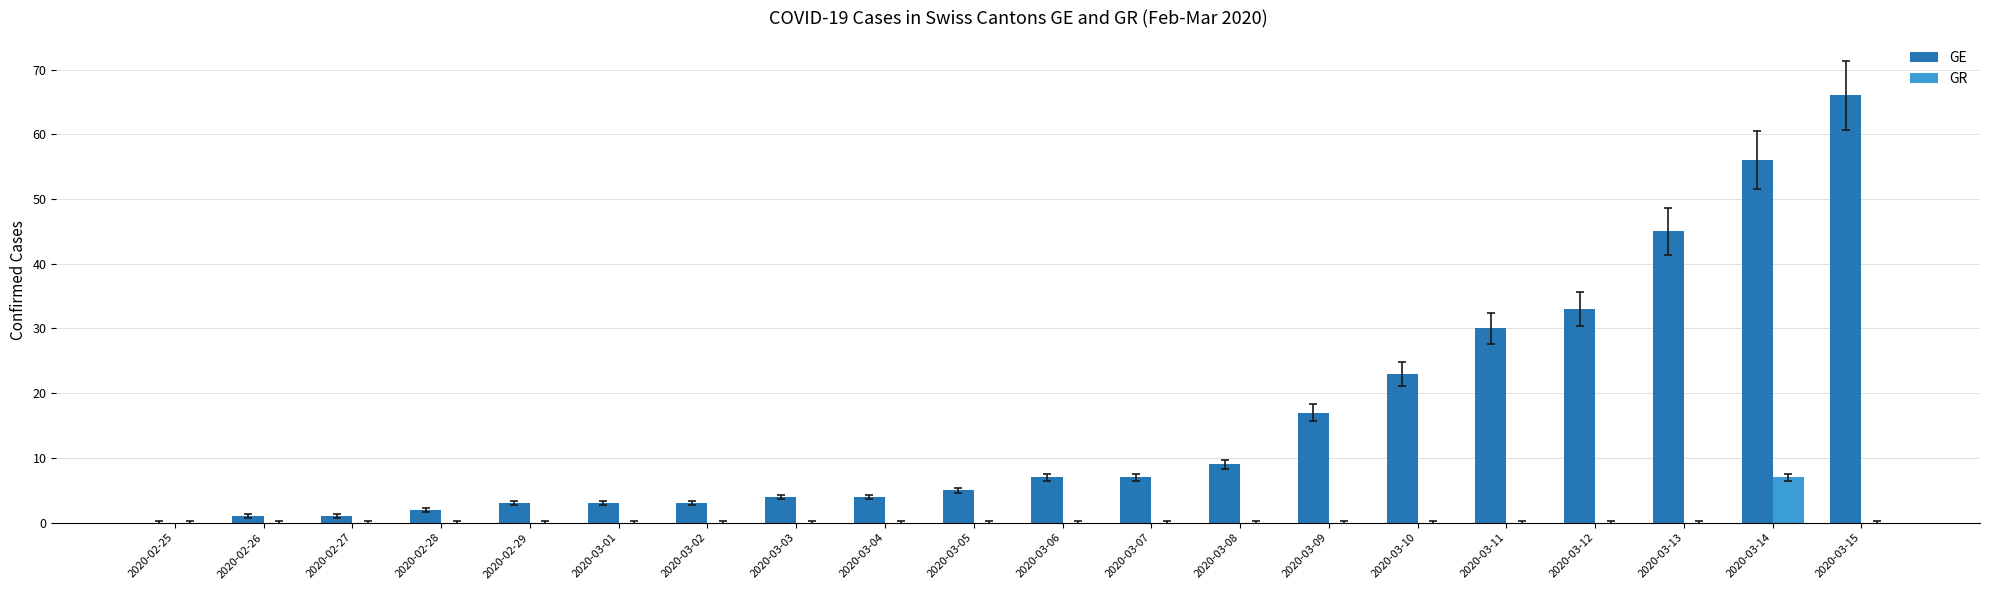

The value of GR at 2020-03-08 is 0. True or false?

True